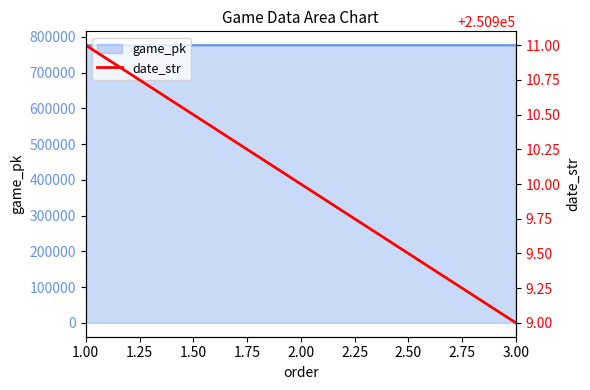

What is the approximate value at 1.00?

250911